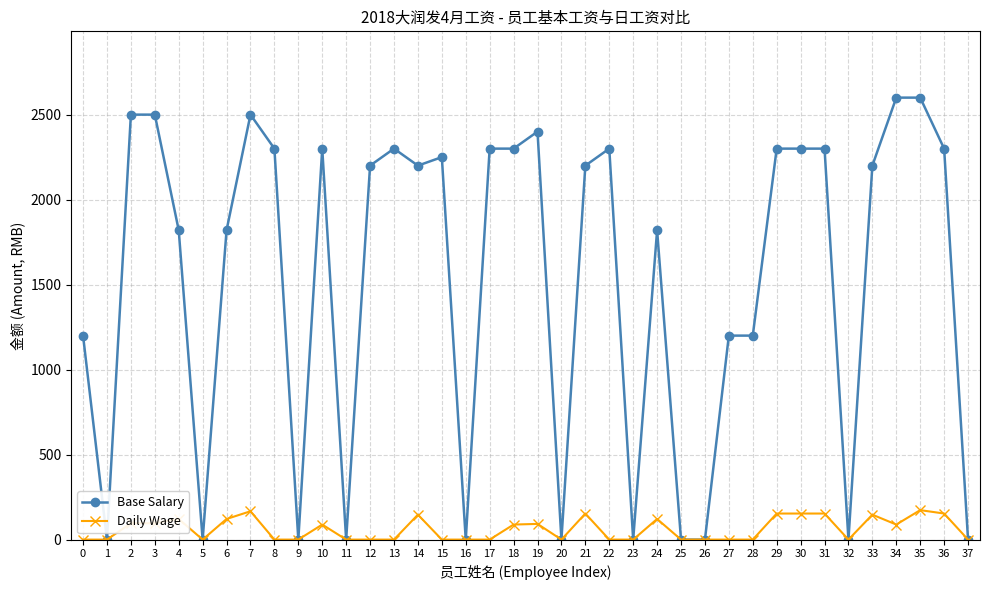

What is the value of the Daily Wage point at the 37th from the left?

153.3